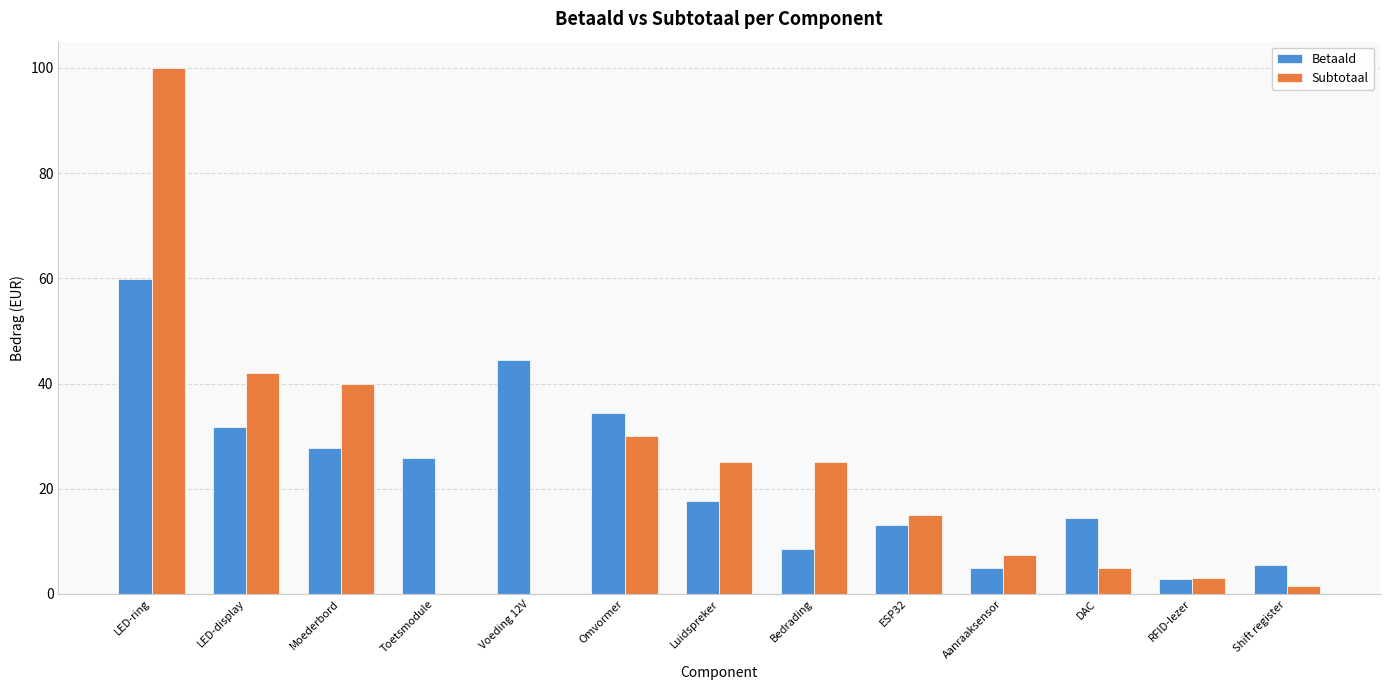

At which category is the sum across all series the highest?

LED-ring